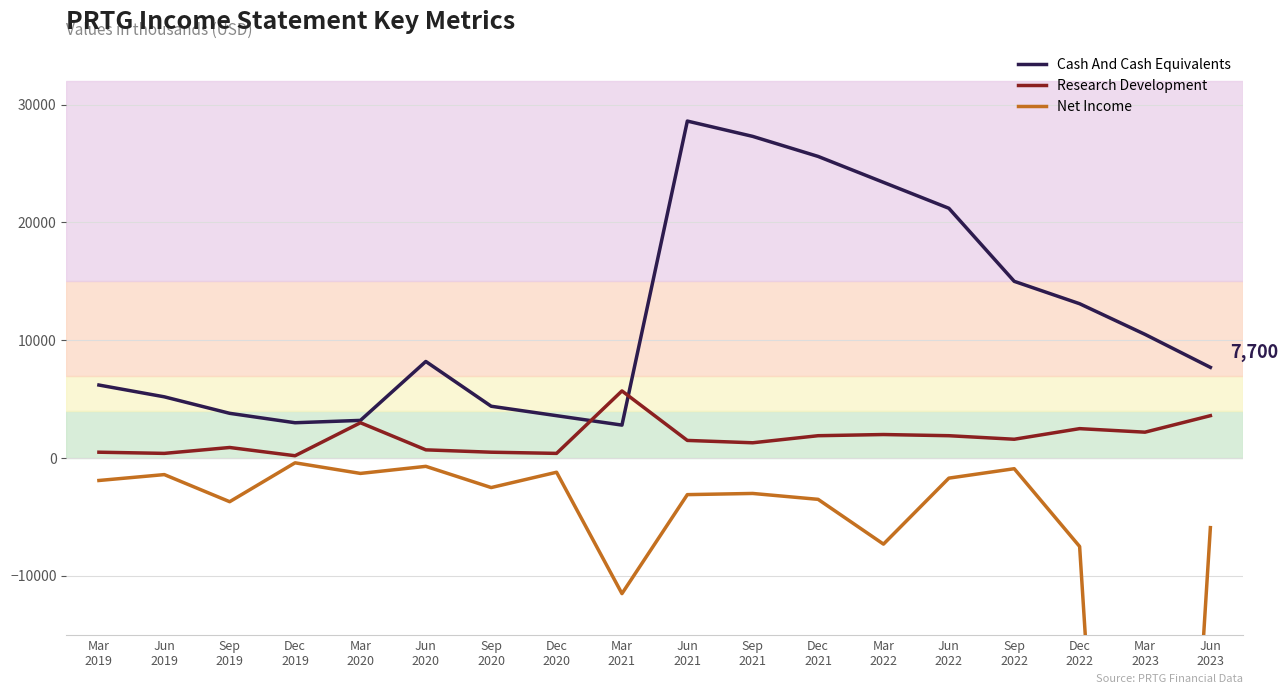

In Cash And Cash Equivalents, how many points are lower than both neighbors (excluding endpoints)?

2